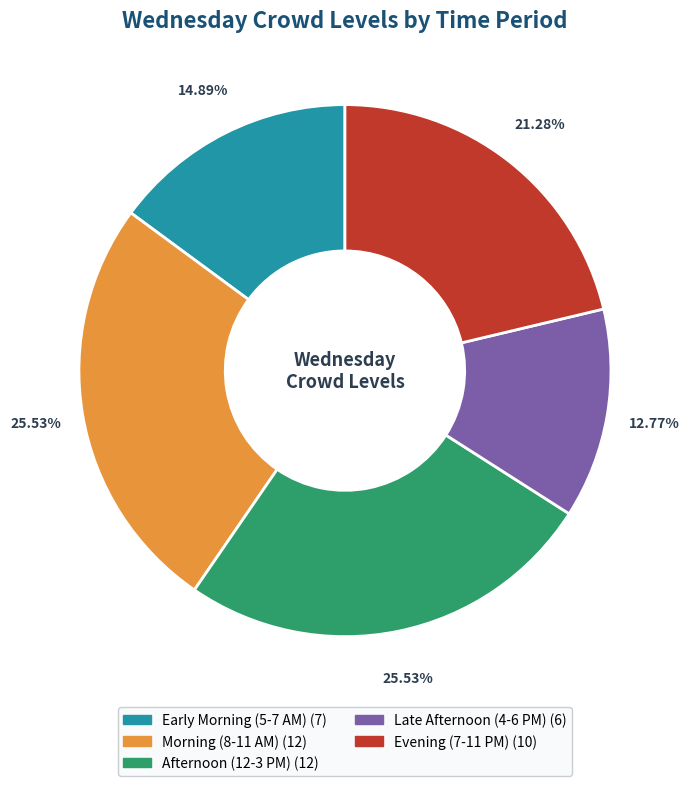

Does any single category account for the majority?

No